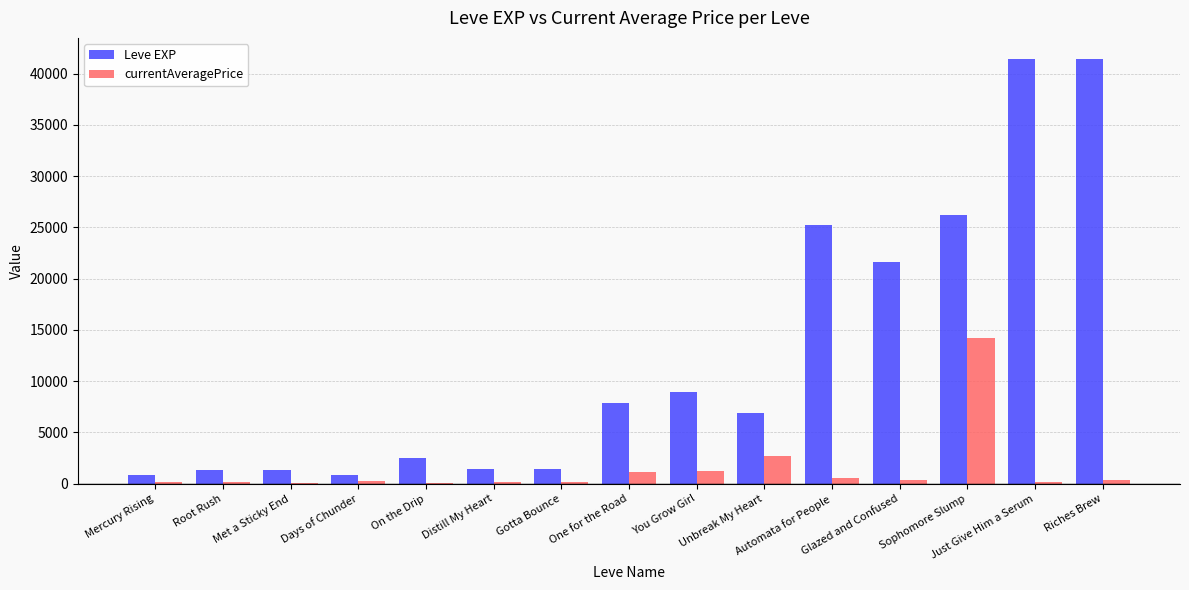

Which category has the highest value in the currentAveragePrice series?

Sophomore Slump